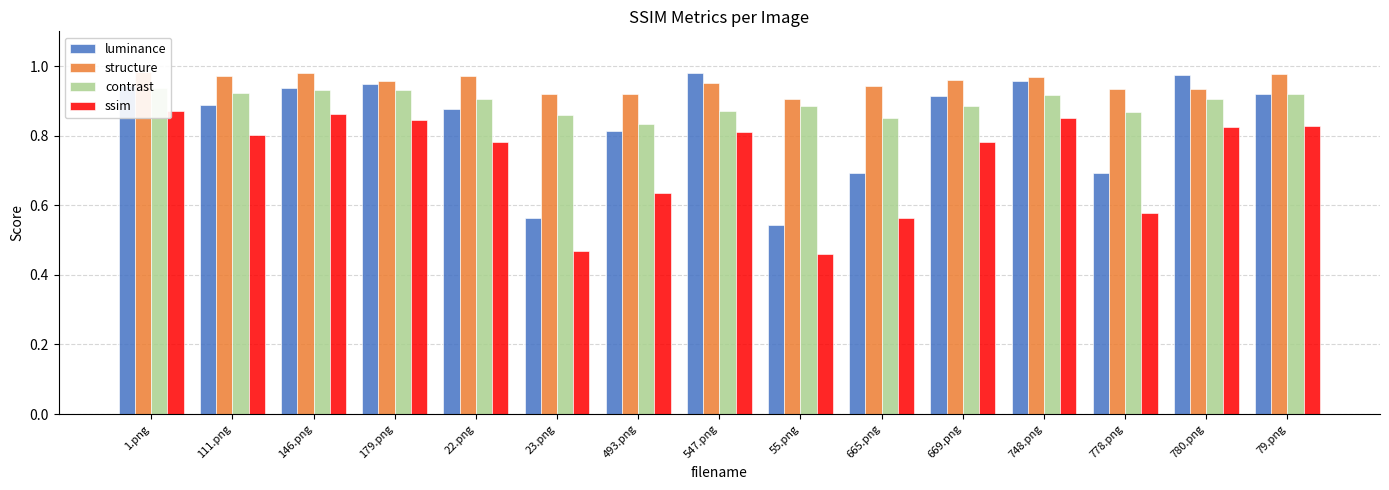

How many bars are there in total?

60